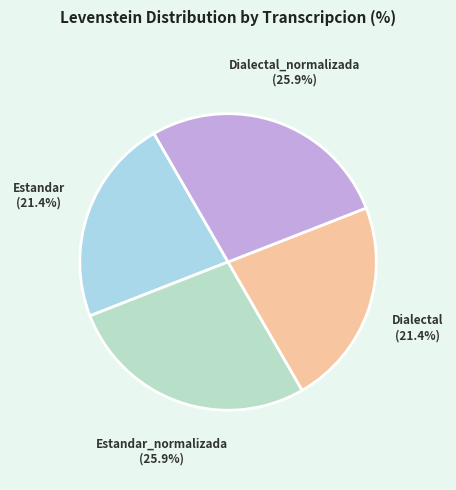

What is the ratio of the value at Dialectal_normalizada to the value at Estandar_normalizada?

1.0